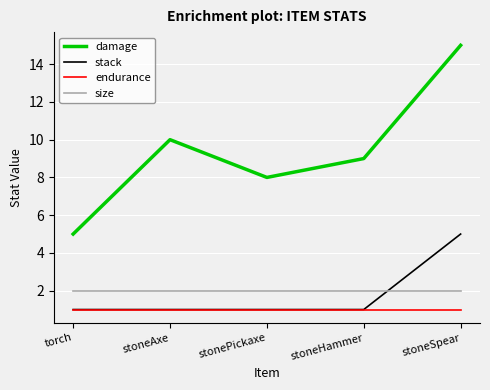

Reading left to right, list all the values displayed in this chart.

damage: 5	10	8	9	15
stack: 1	1	1	1	5
endurance: 1	1	1	1	1
size: 2	2	2	2	2